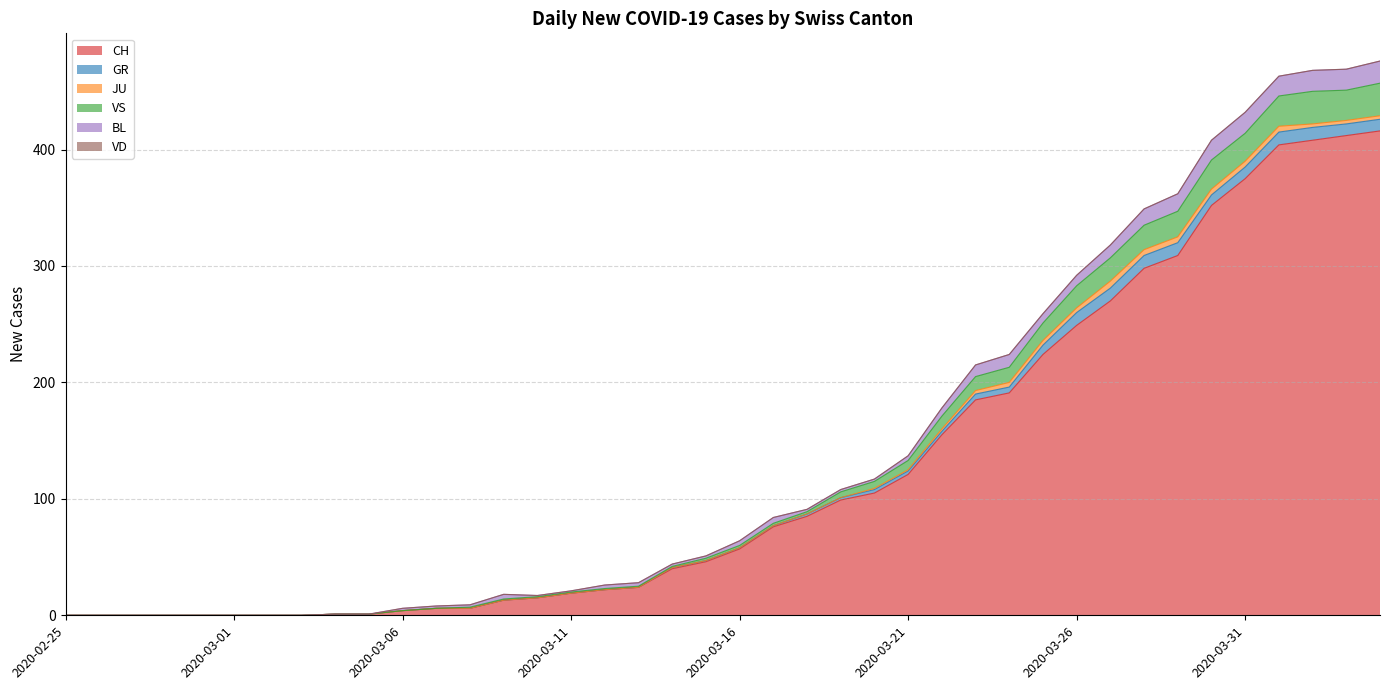

What is the highest value of the JU series?

6